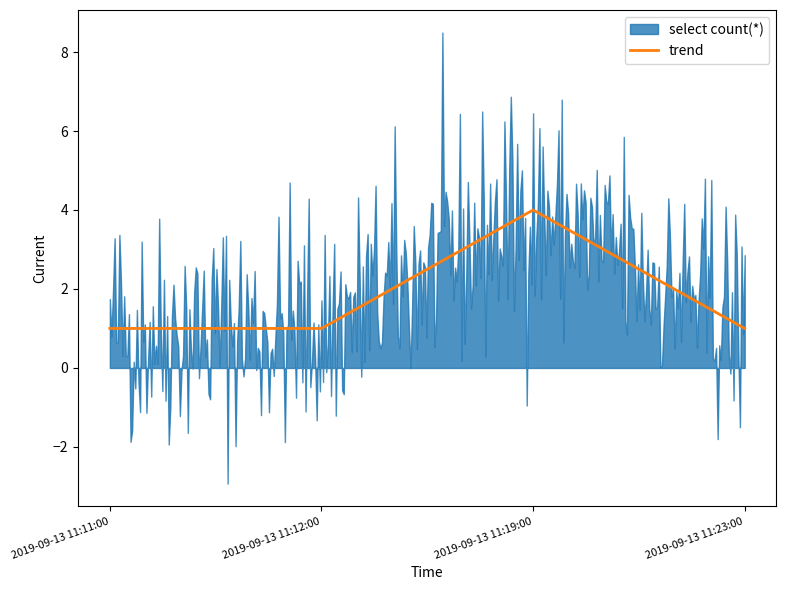

What is the label of the 4th point from the right?

2019-09-13 11:11:00